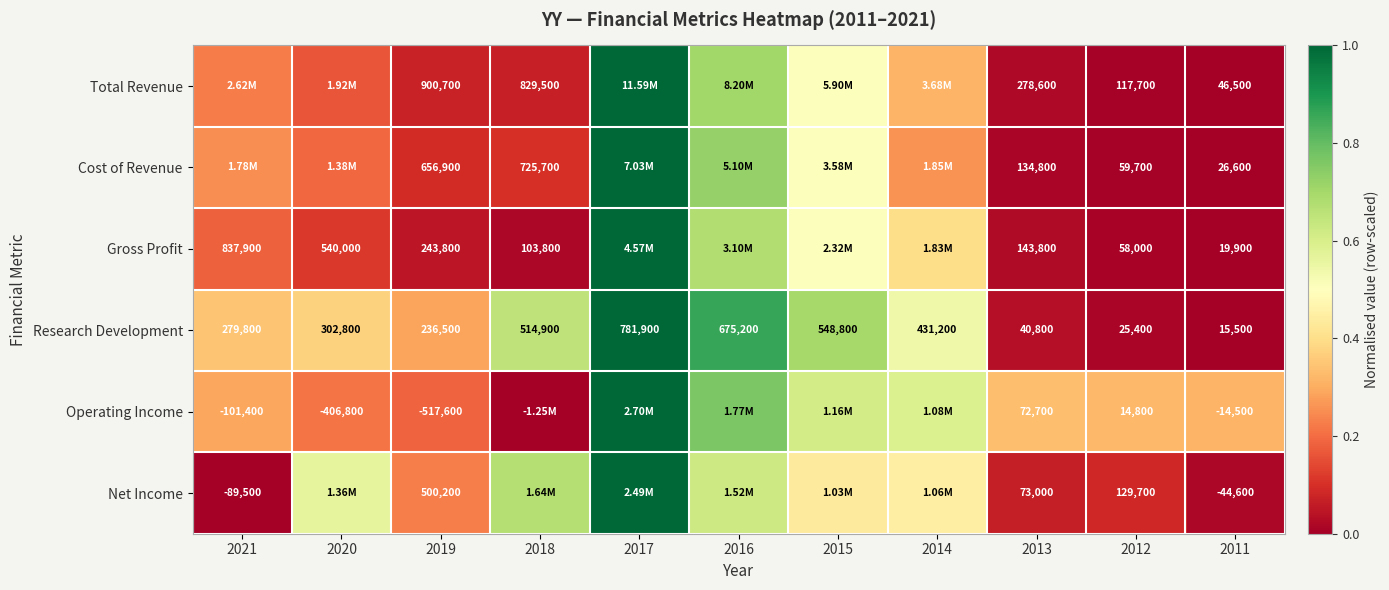

Rank the series at 2011 from highest to lowest value.

Total Revenue, Cost of Revenue, Gross Profit, Research Development, Operating Income, Net Income